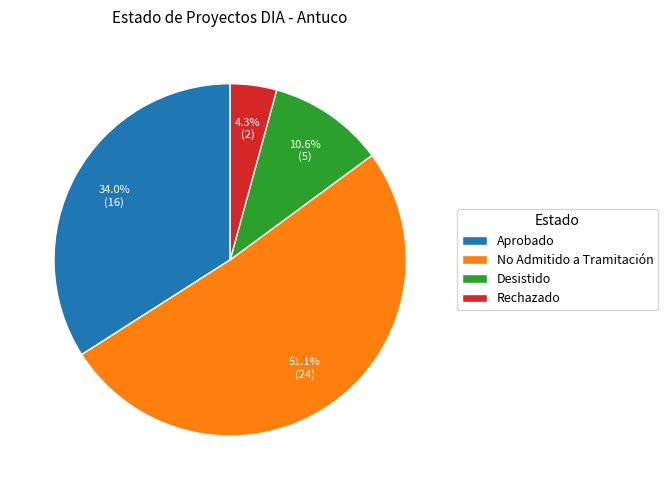

To the nearest percent, what is the difference between the largest and smallest slice percentages?

47%